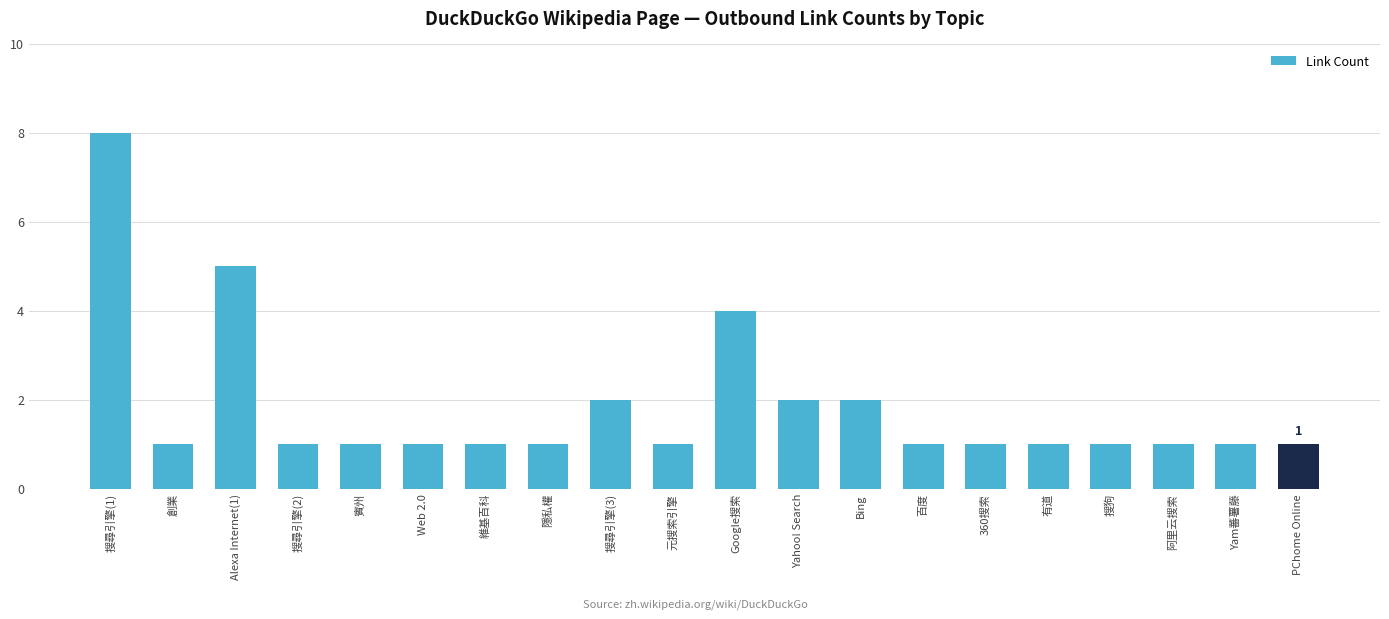

Reading right to left, extract all data points from this chart.

1	1	1	1	1	1	1	2	2	4	1	2	1	1	1	1	1	5	1	8